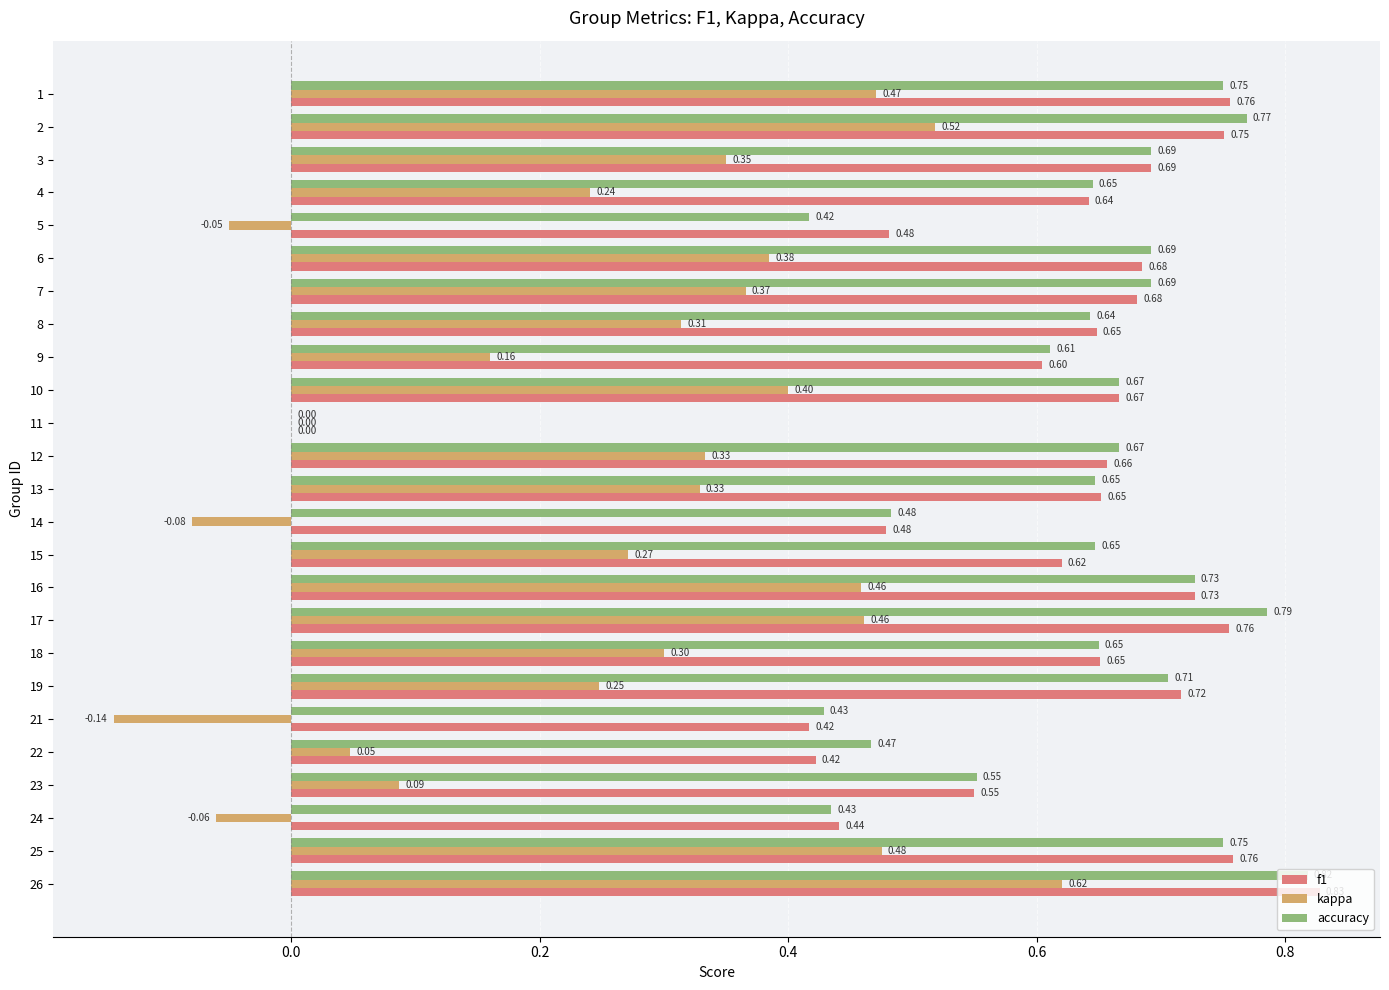

Where is kappa nearest to the value 0?

11